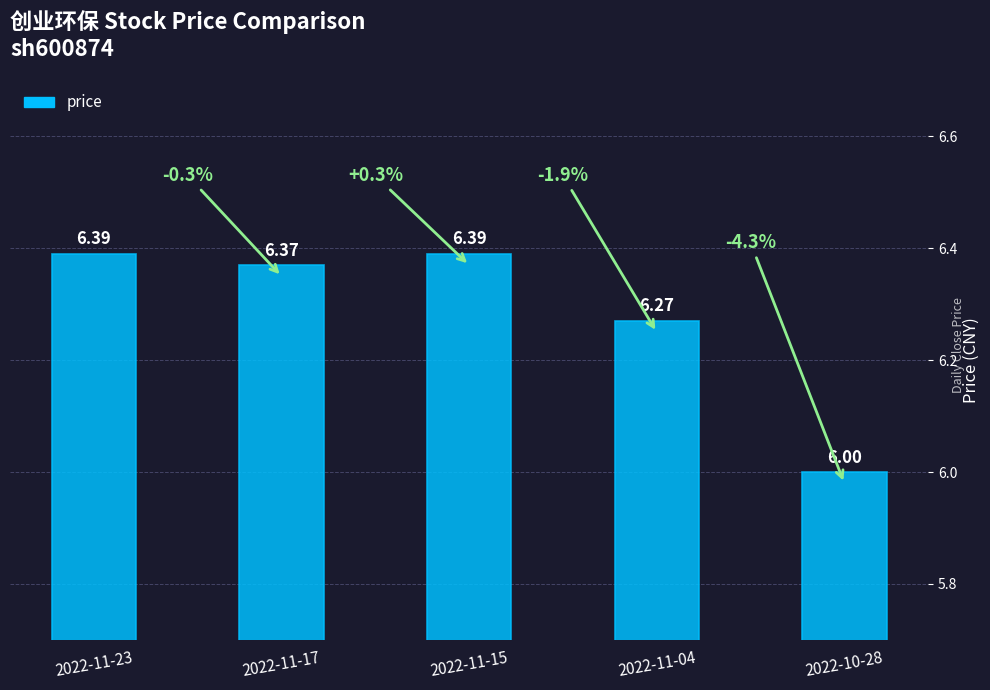

What is the sum of all values?

31.4